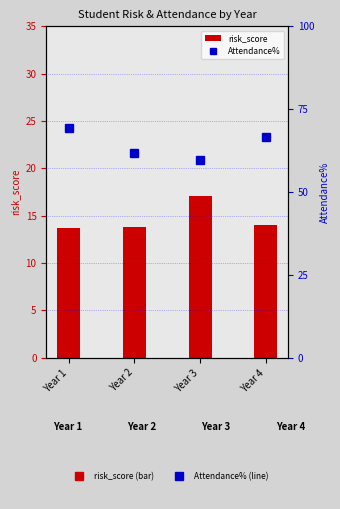

Count the number of categories in the chart.

4